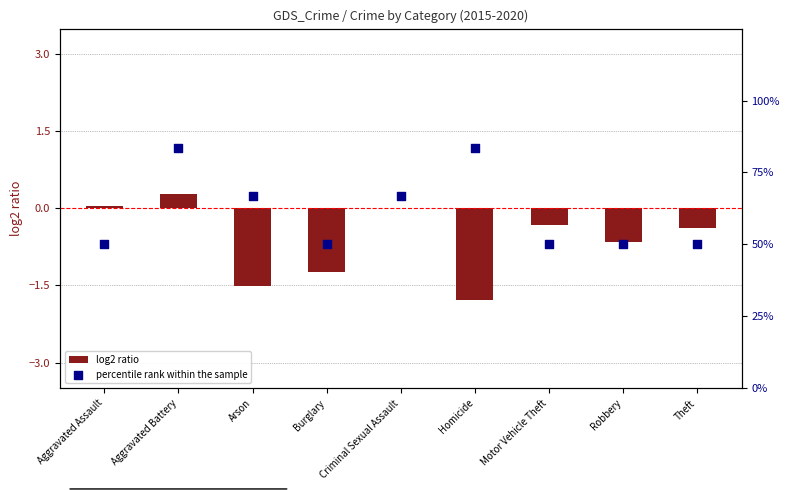

Which series contains the highest Y value?

percentile rank within the sample